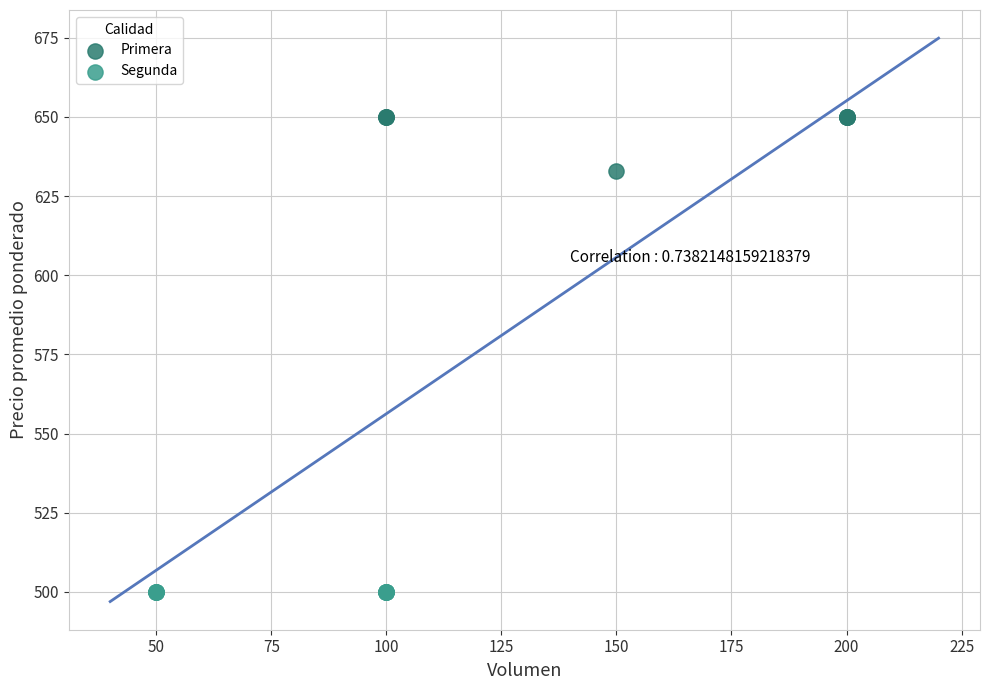

Which series contains the lowest Y value?

Segunda